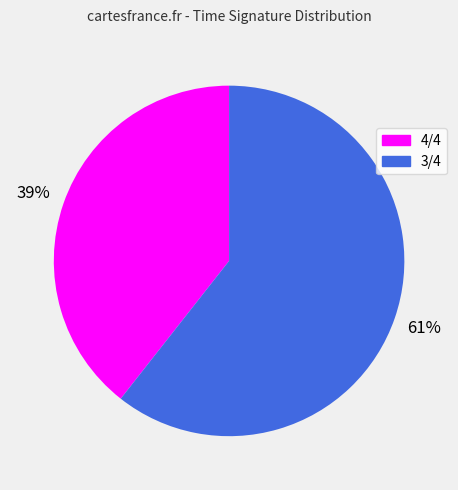

Count the number of slices in the pie.

2